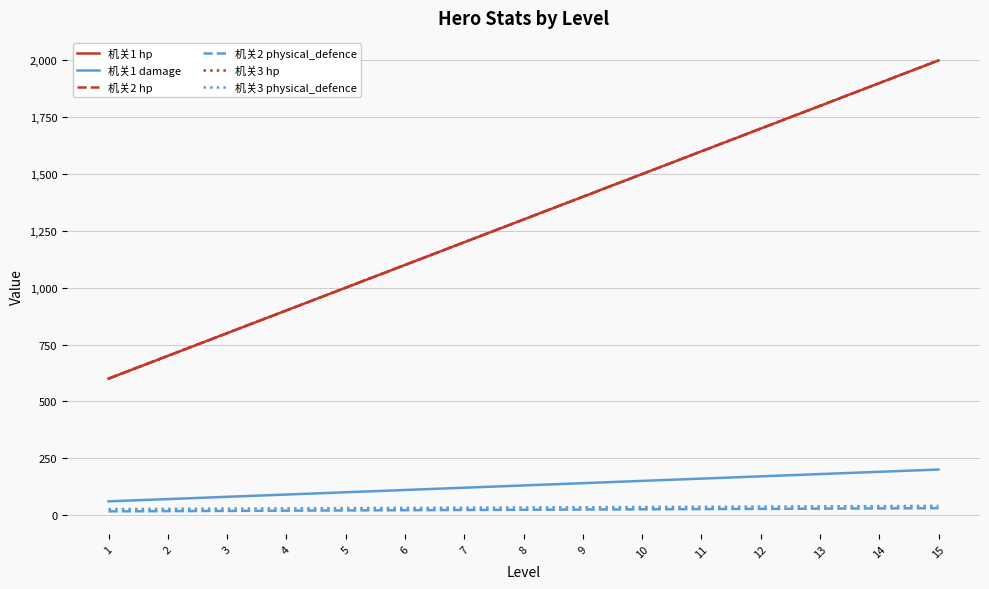

True or false: 机关3 physical_defence and 机关1 damage intersect in this chart.

False